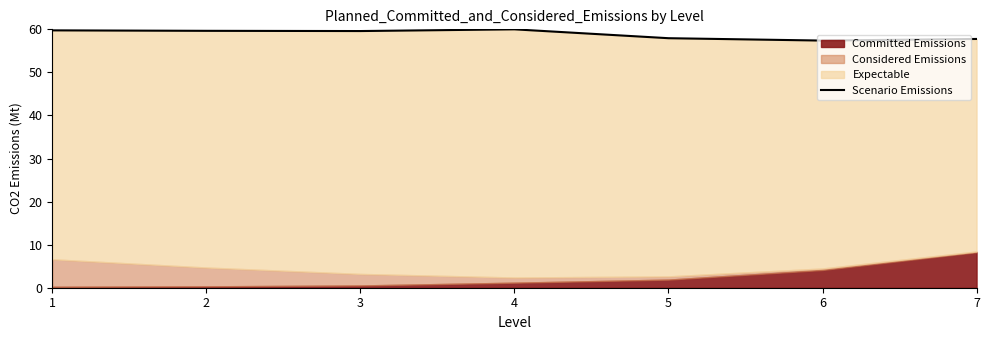

Reading left to right, what are all the values shown in this chart?

1=59.8	2=59.7	3=59.6	4=60.0	5=57.9	6=57.4	7=57.8